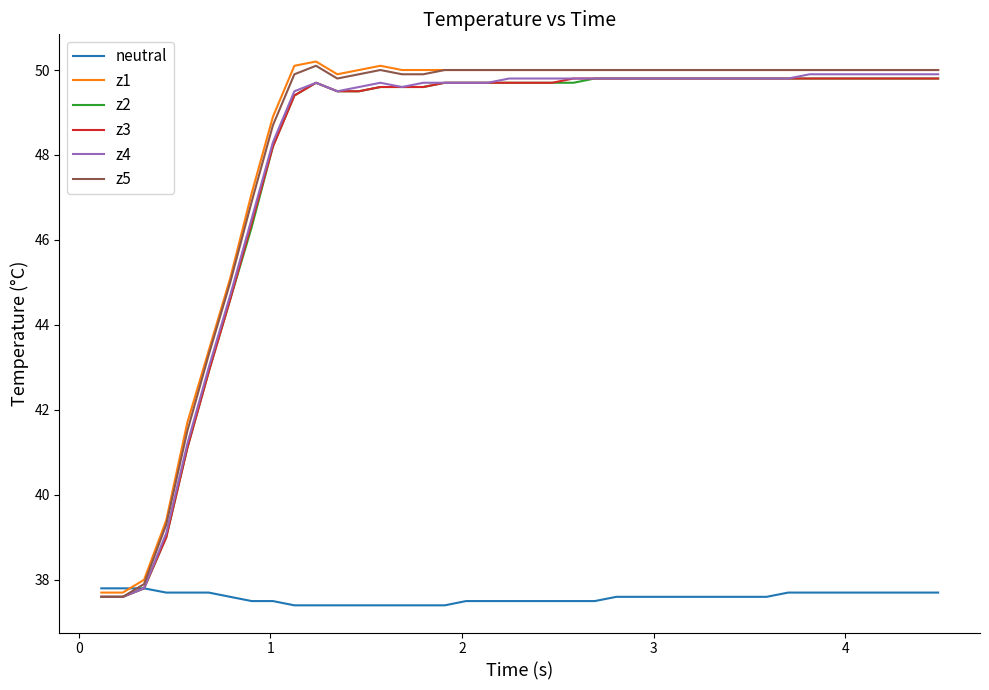

What is the maximum value for z3?

49.8